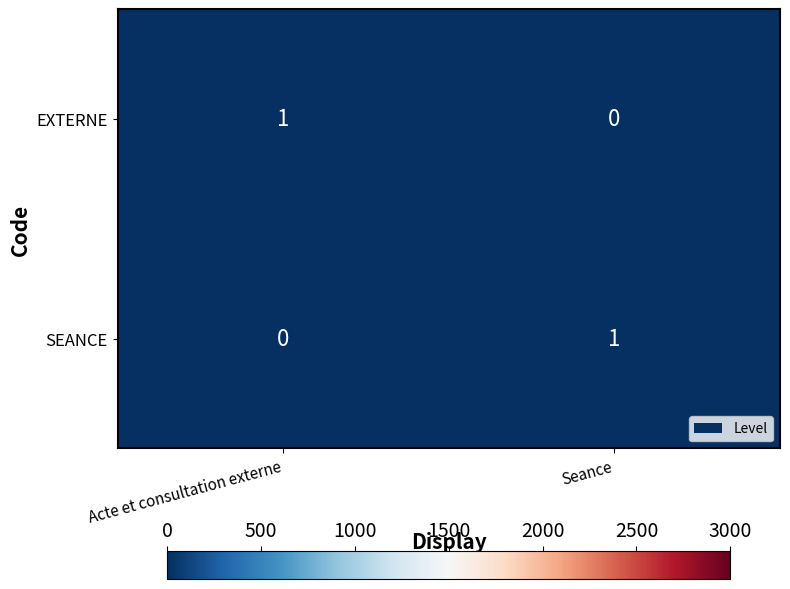

Rank the categories by EXTERNE value from highest to lowest.

Acte et consultation externe, Seance